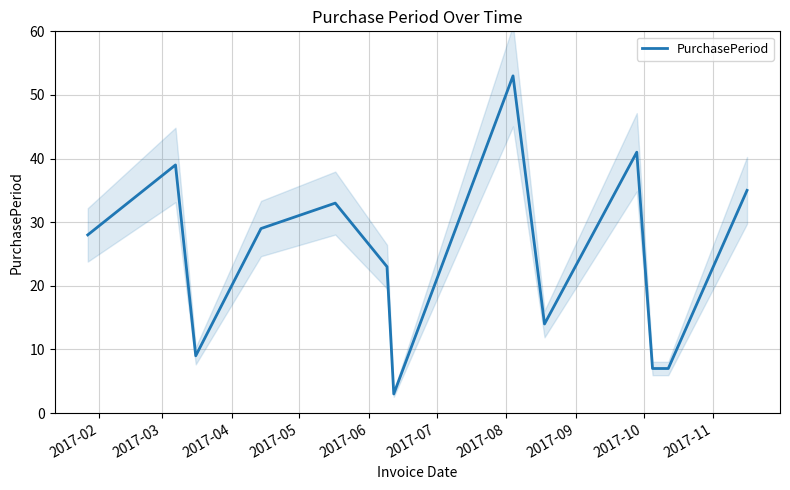

How many data points does each series have?

13